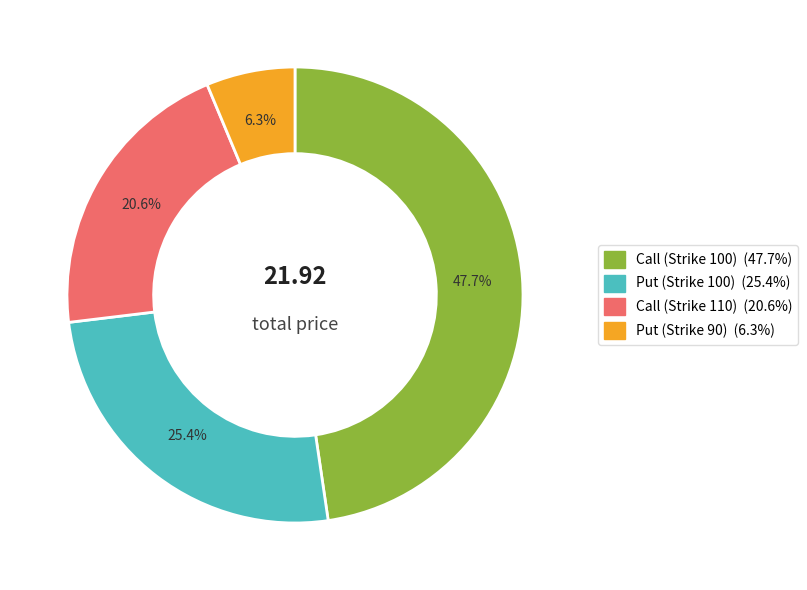

To the nearest percent, what portion does Put (Strike 100) represent?

25%